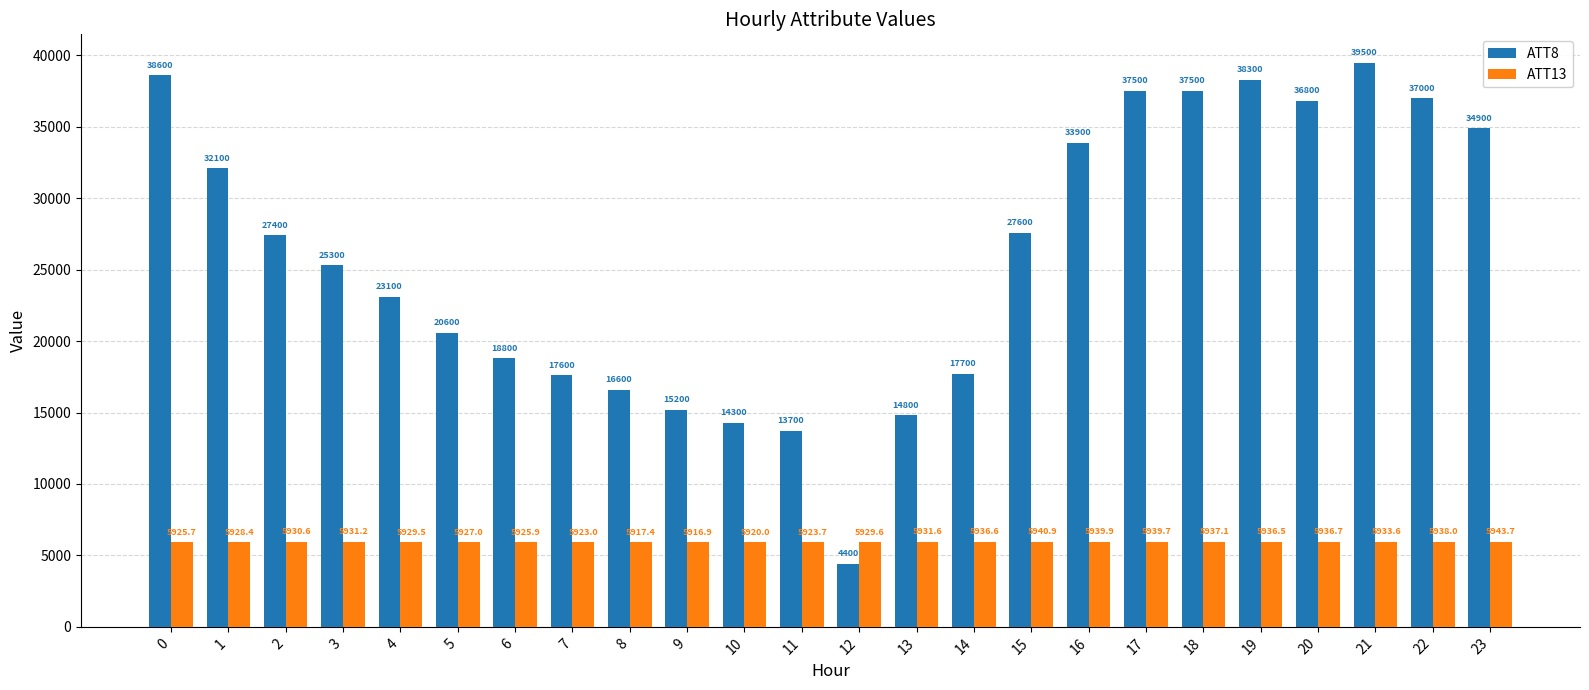

What is the difference between the second highest and second lowest values in the ATT8 series?

24900.0